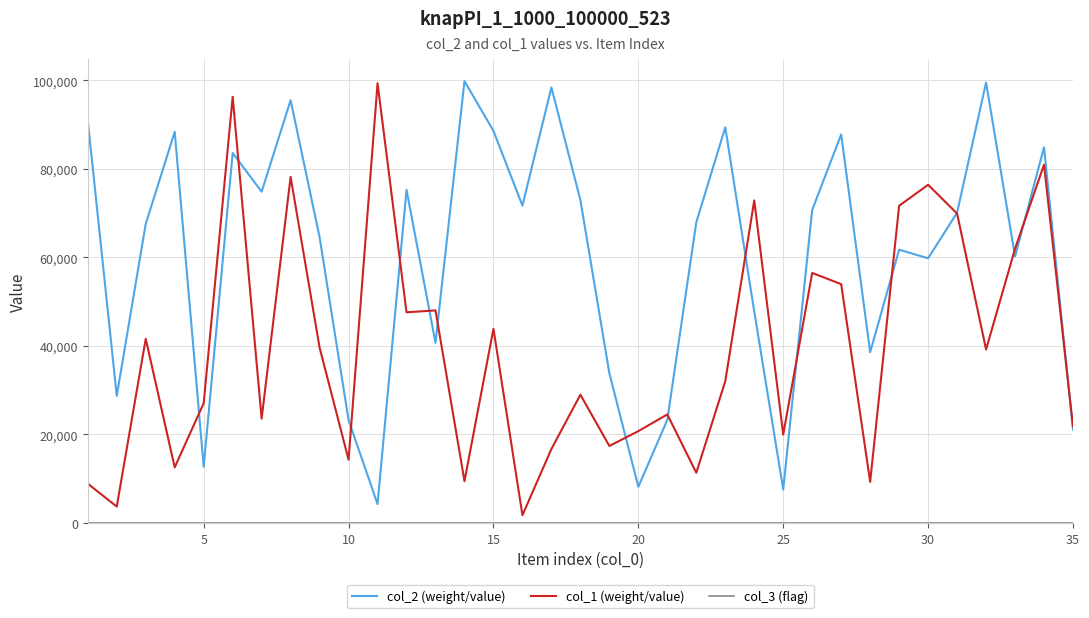

Which series has the largest total across all categories?

col_2 (weight/value)